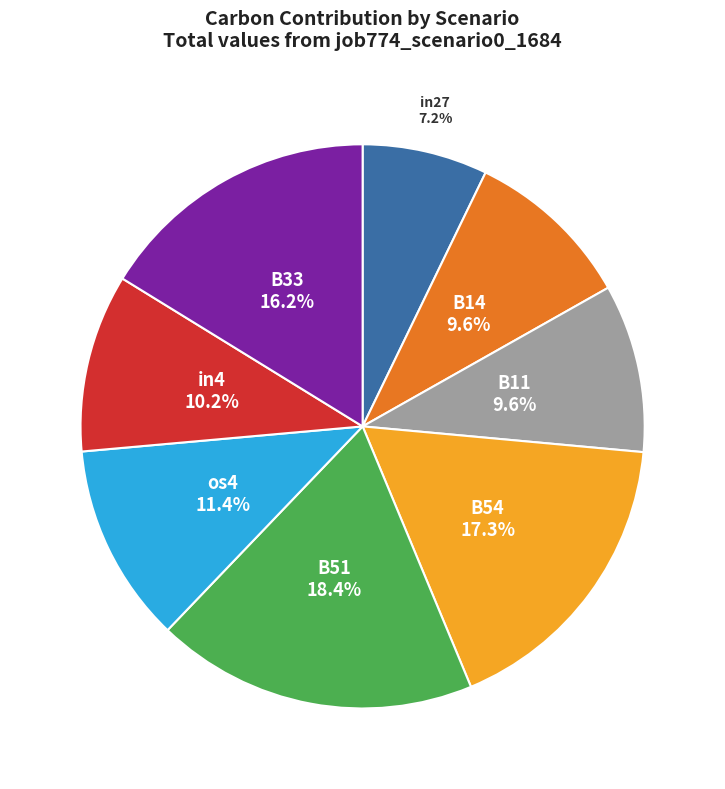

Is there any slice that represents more than half of the pie?

No